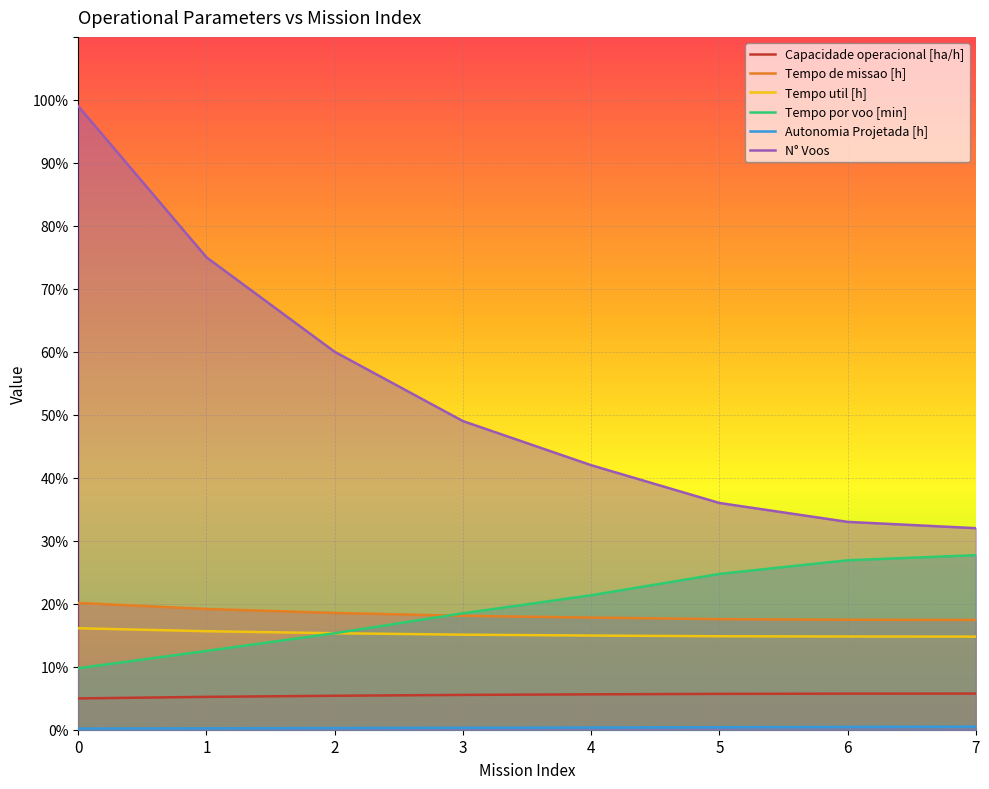

At how many categories does at least one series exceed 39?

5